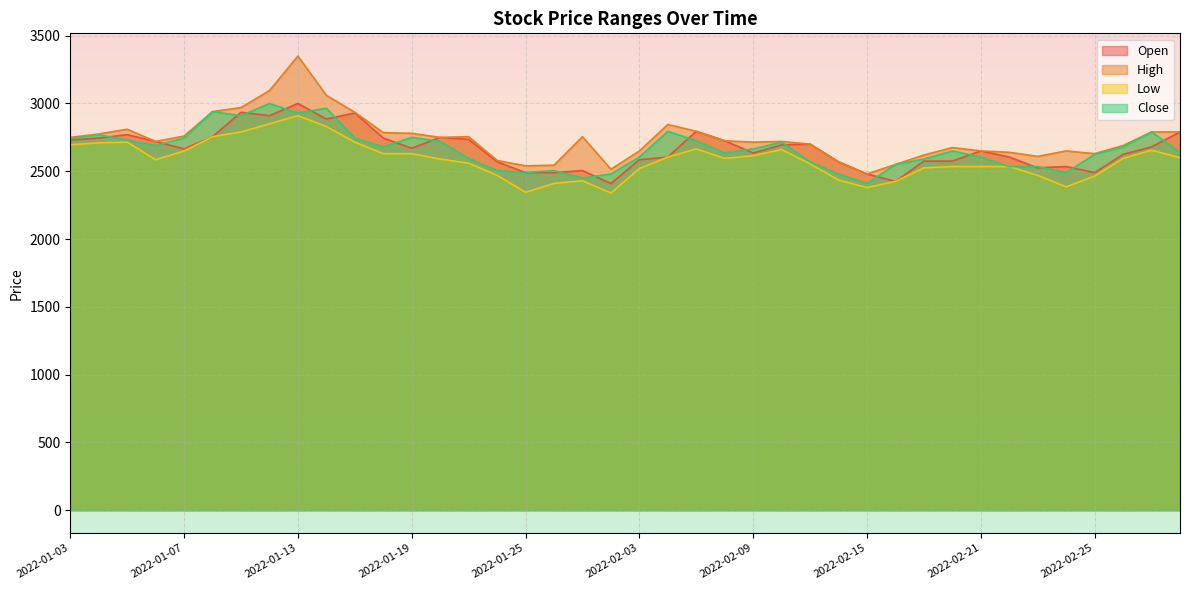

What is the maximum value shown in the chart?

3350